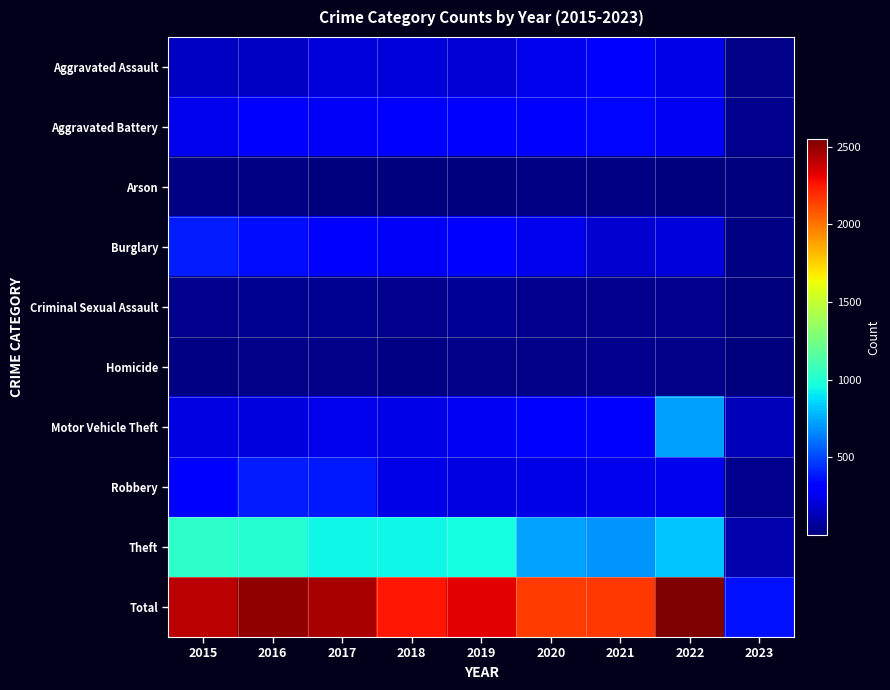

List the series in order of their peak value, highest first.

Total, Theft, Motor Vehicle Theft, Robbery, Burglary, Aggravated Battery, Aggravated Assault, Criminal Sexual Assault, Homicide, Arson